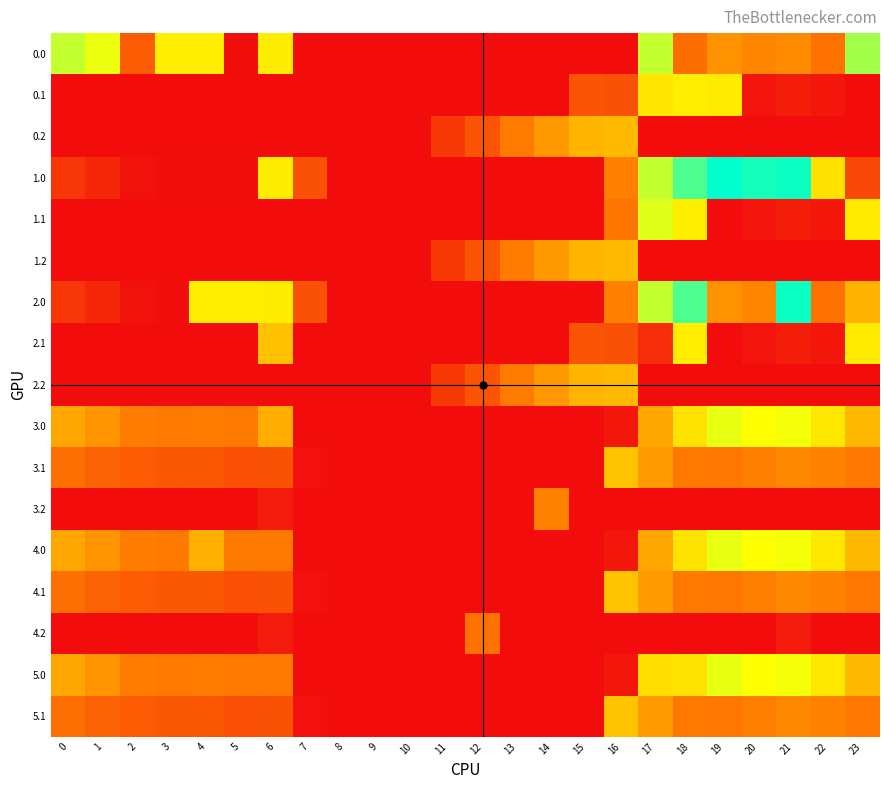

What is the difference between the highest and lowest values at 22?

394.3